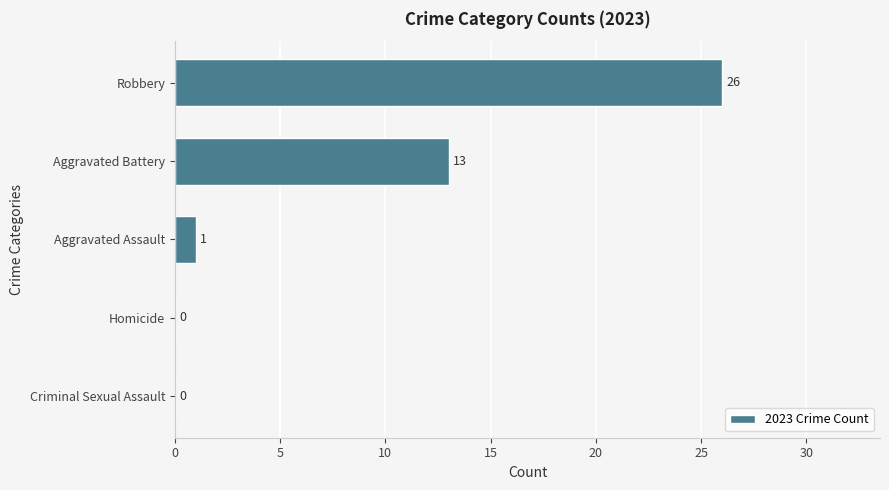

Between Robbery and Criminal Sexual Assault, which is larger?

Robbery